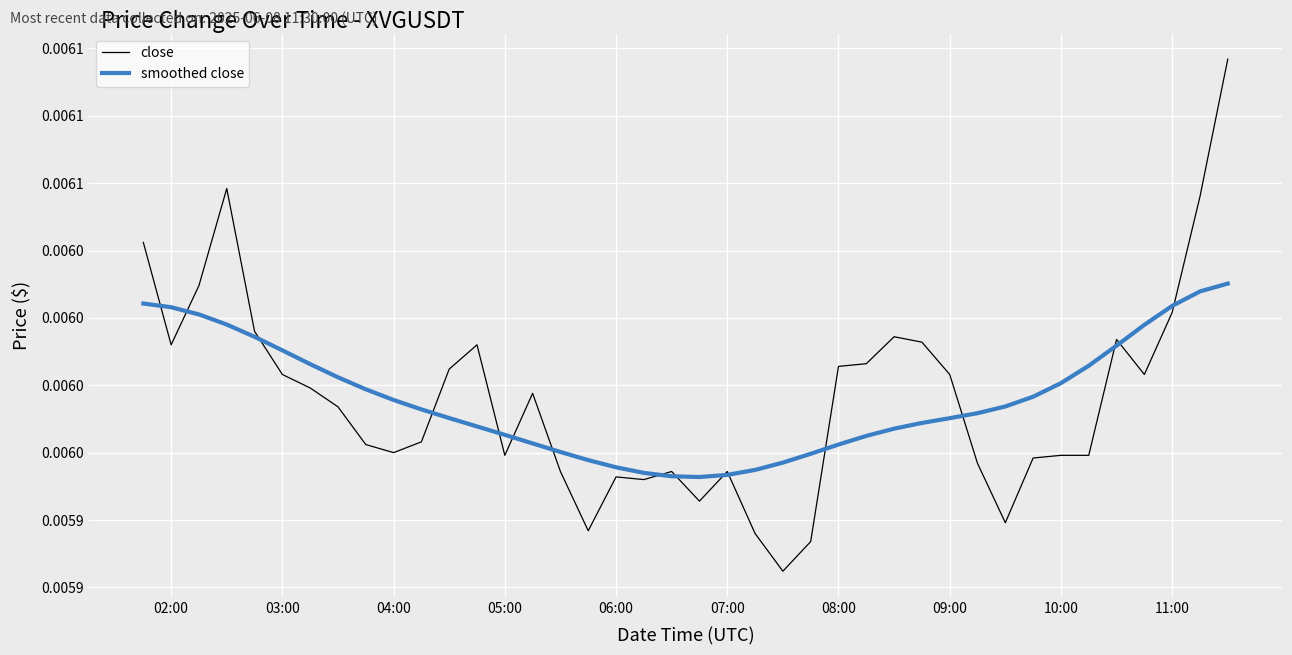

What are all the series names shown in the legend?

close, smoothed close